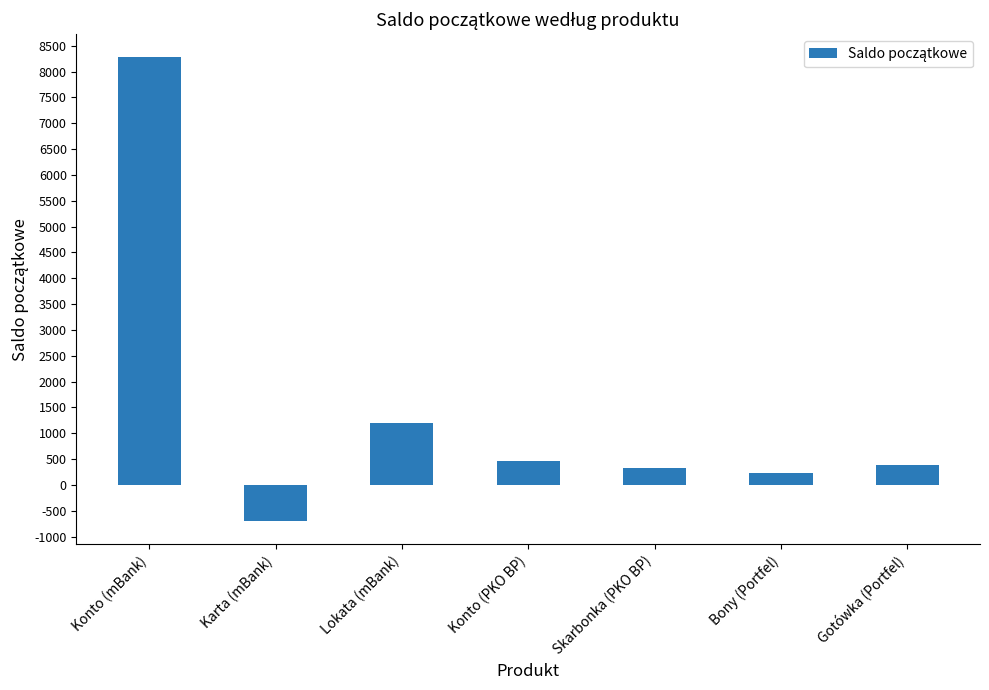

Does the chart contain stacked bars?

No